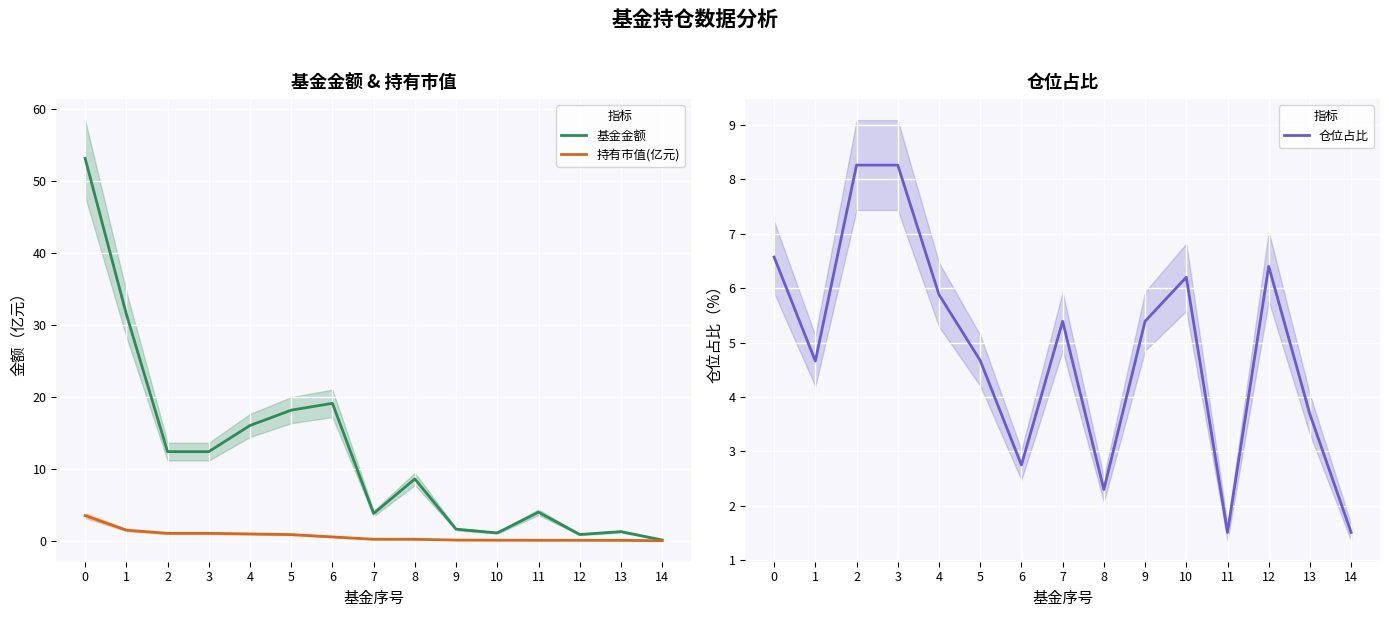

Reading left to right, what are all the values shown in this chart?

基金金额: 53.1	31.5	12.4	12.4	16.0	18.1	19.1	3.8	8.6	1.6	1.1	4.0	0.9	1.3	0.1
持有市值(亿元): 3.5	1.5	1.0	1.0	0.9	0.8	0.5	0.2	0.2	0.1	0.1	0.1	0.1	0.0	0.0
仓位占比: 6.6	4.7	8.3	8.3	5.9	4.7	2.8	5.4	2.3	5.4	6.2	1.5	6.4	3.7	1.5